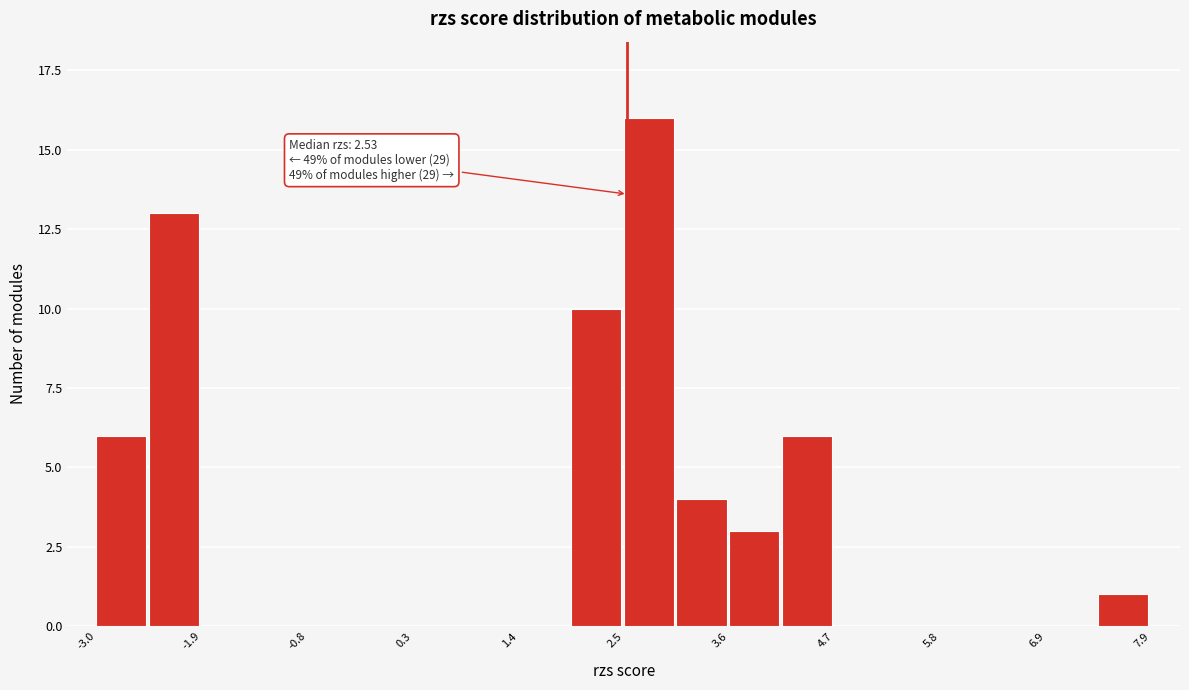

Read against the x-axis, roughly where is the centre of the tallest bar?

2.8